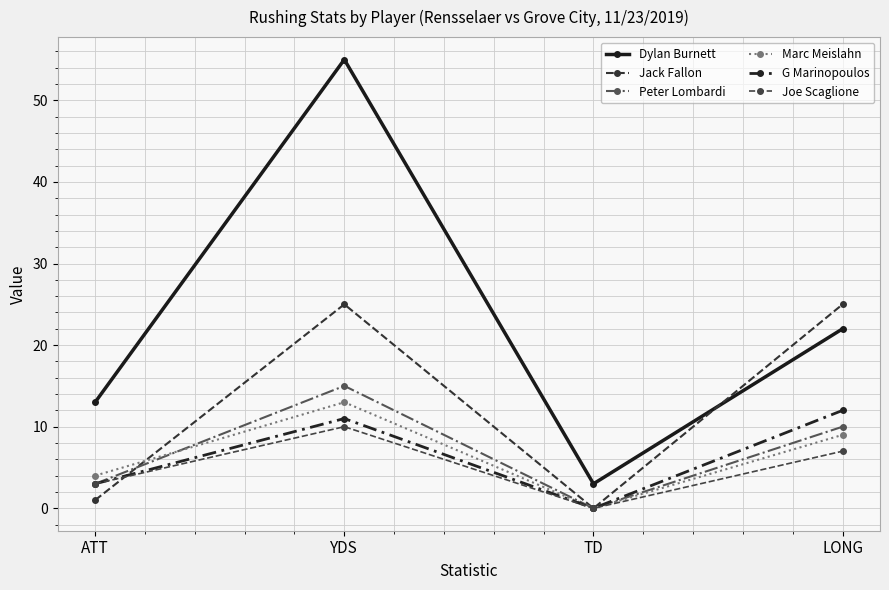

Which series ends up on top after the final intersection of Marc Meislahn and Jack Fallon?

Jack Fallon